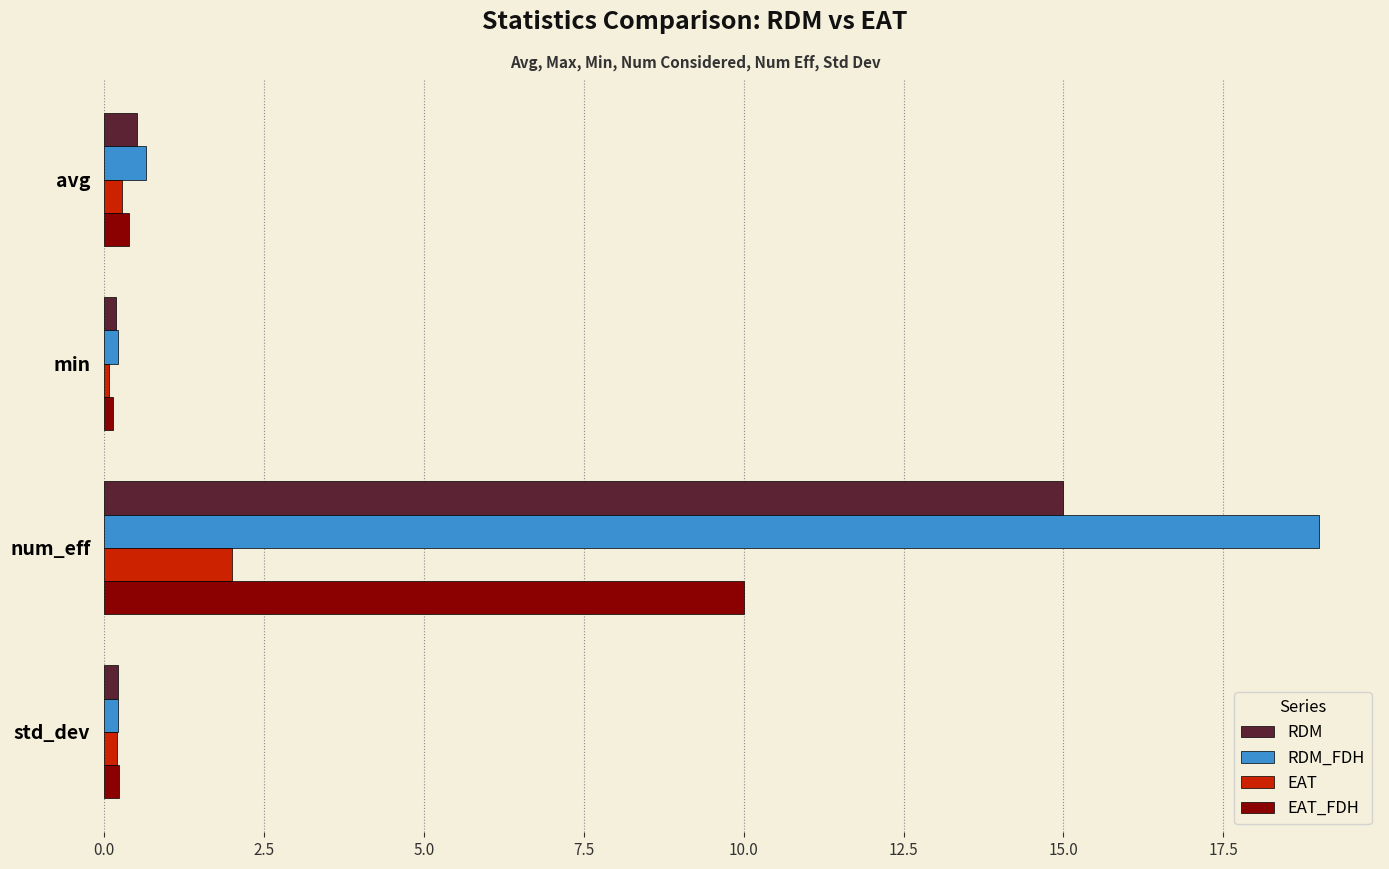

Which series changed the most between min and num_eff?

RDM_FDH